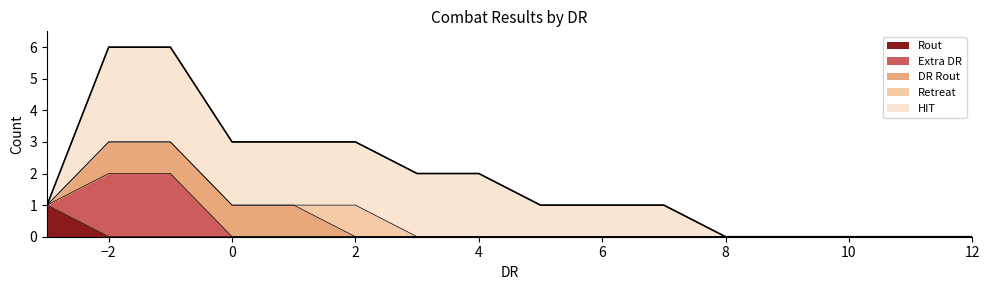

Rank the categories by HIT value from highest to lowest.

-2, -1, 0, 1, 2, 3, 4, 5, 6, 7, -3, 8, 9, 10, 11, 12